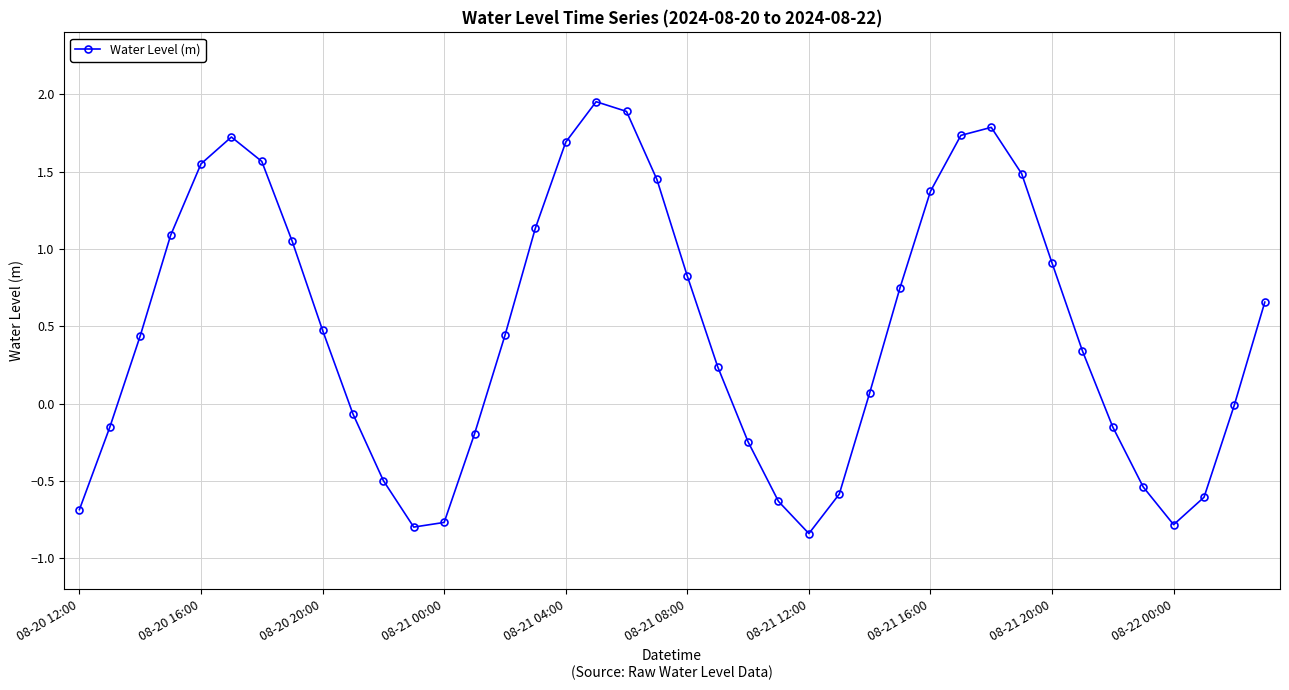

What is the difference between the maximum and second lowest values?

2.7